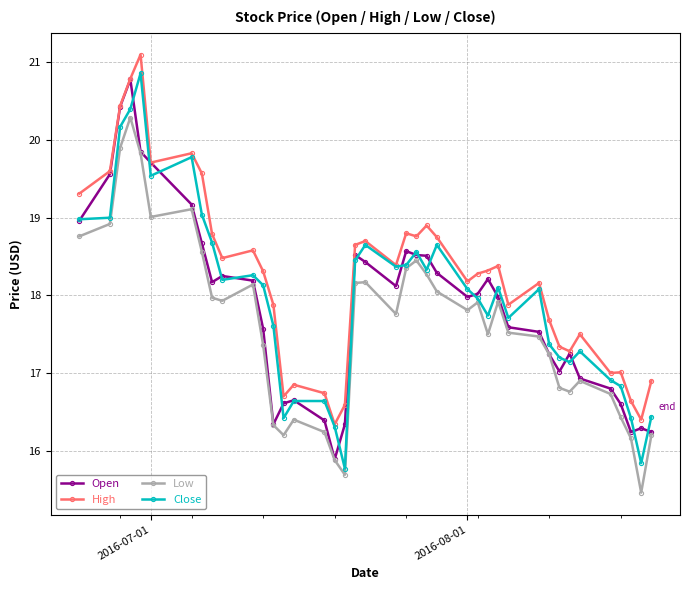

What is the lowest value of the High series?

16.3